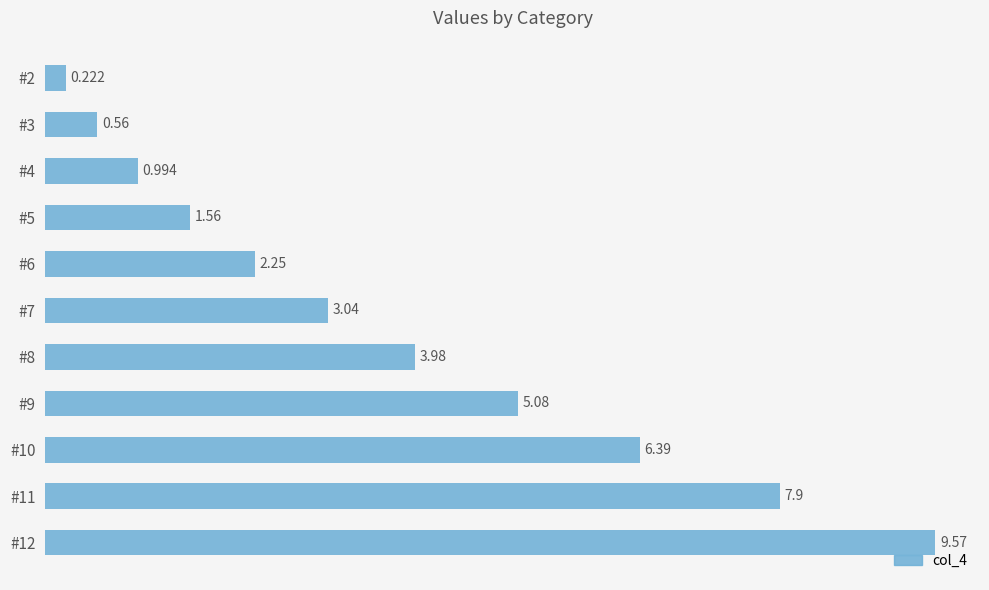

What is the greatest value displayed?

9.6